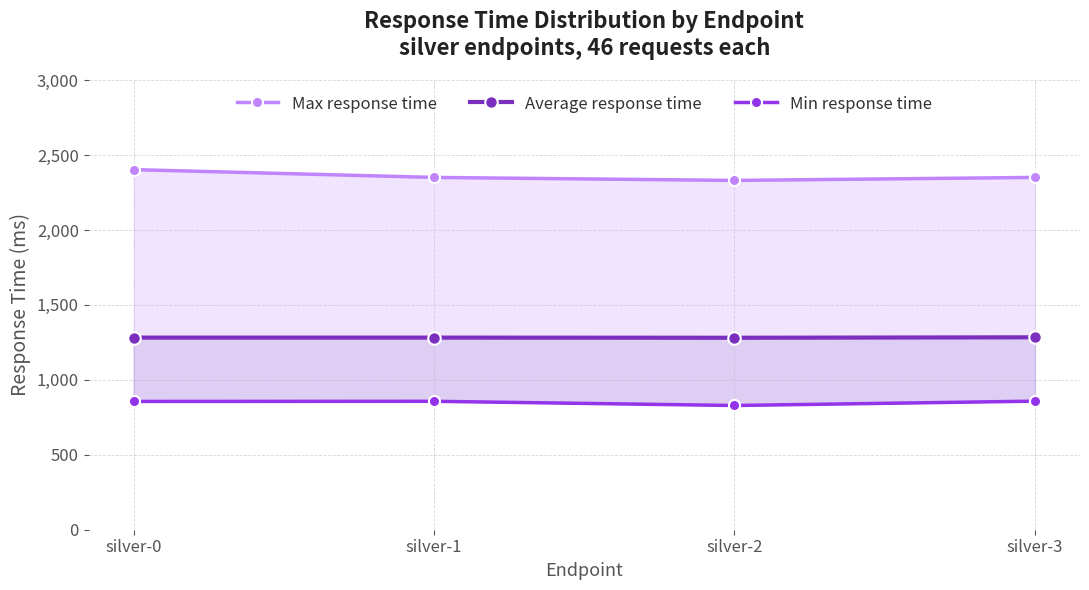

Rank the series at silver-3 from highest to lowest value.

Max response time, Average response time, Min response time